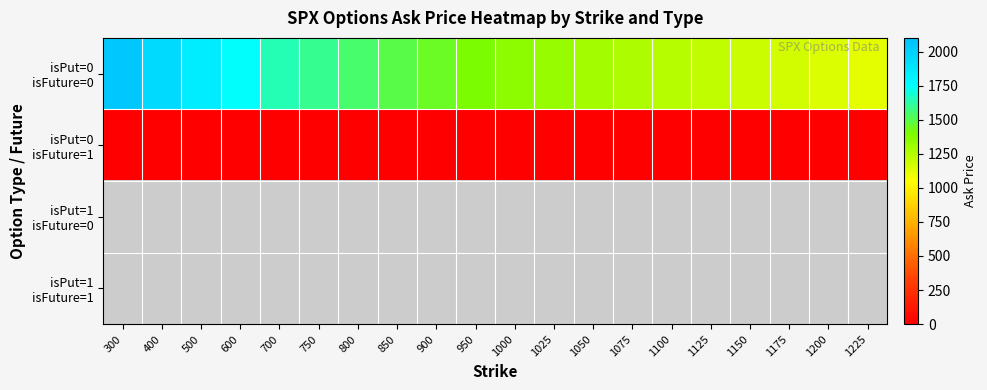

Which series has the widest spread of values?

isPut=0 isFuture=0